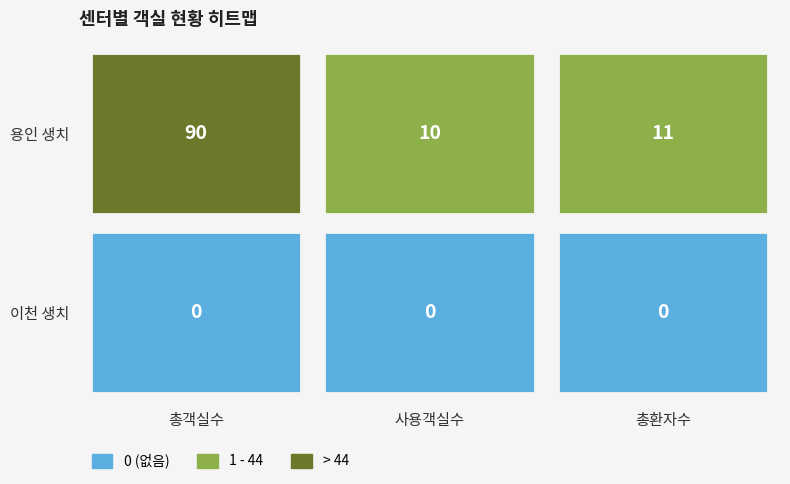

At which label does 용인 생치 reach its minimum?

사용객실수